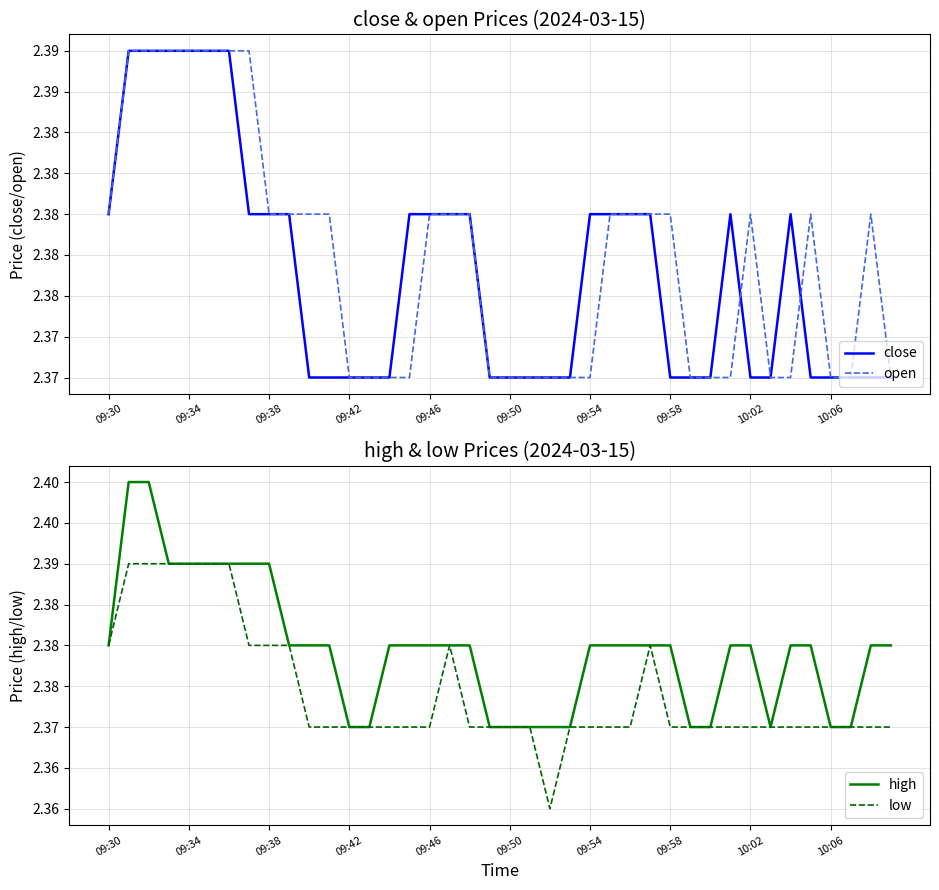

At which label is high closest to 2?

09:42